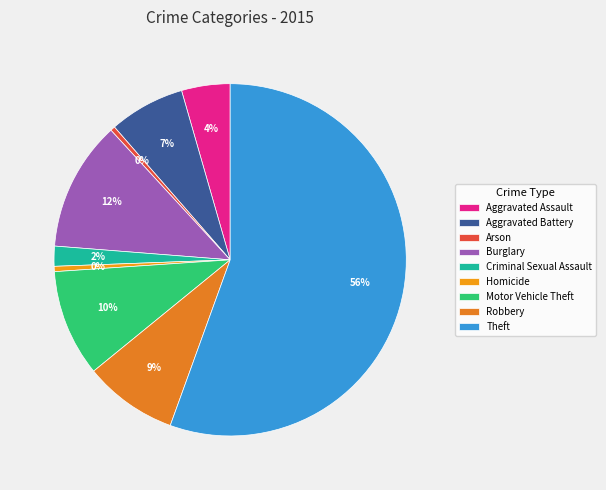

To the nearest percent, what is the difference between the Aggravated Battery and Burglary slice percentages?

5%